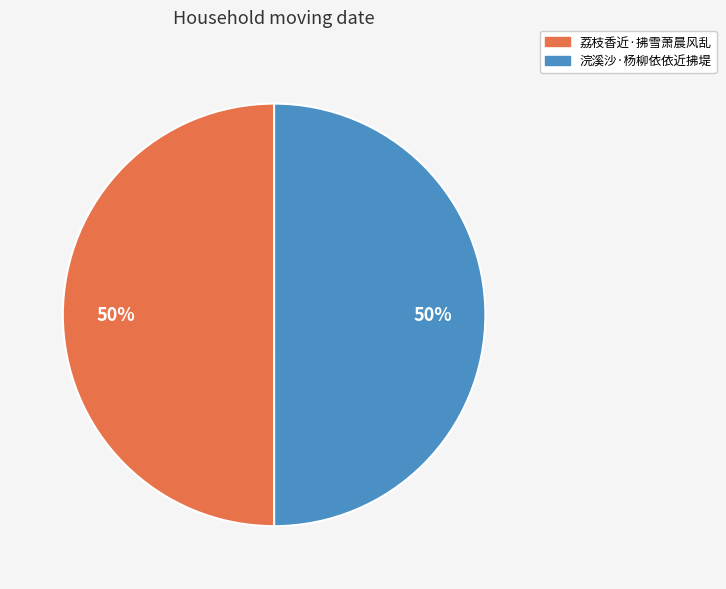

True or false: 浣溪沙·杨柳依依近拂堤 accounts for 56% of the total.

False